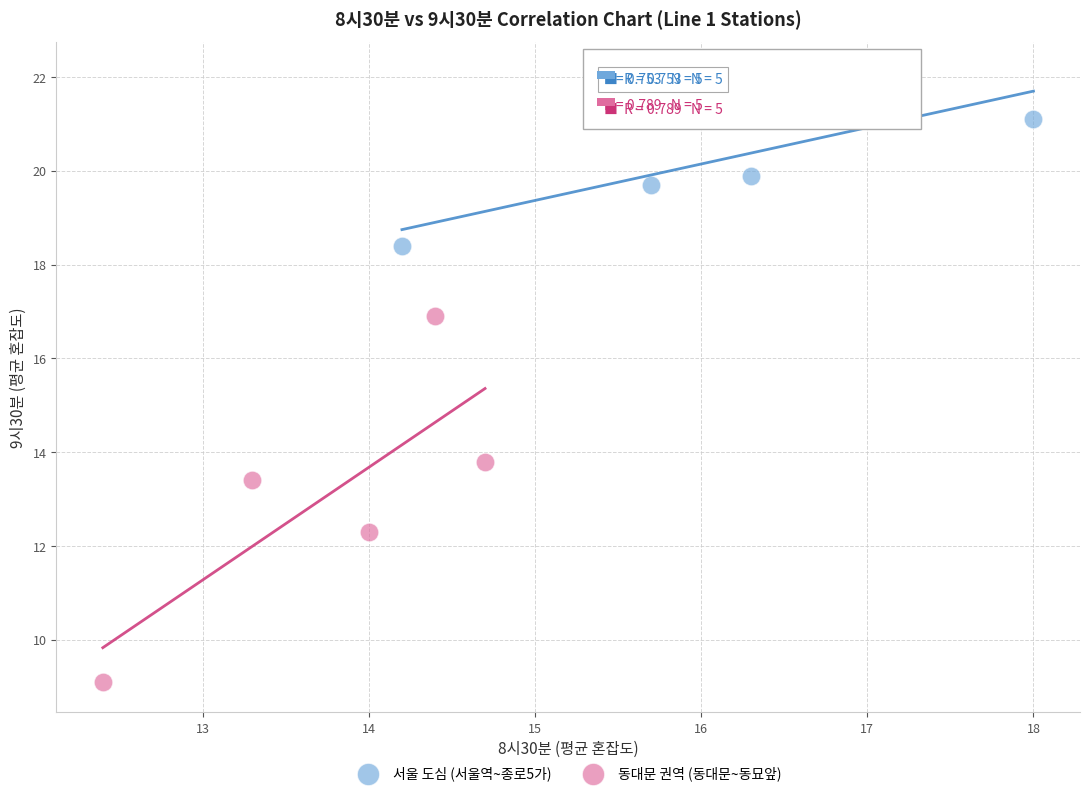

Which series has the widest spread of Y values?

동대문 권역 (동대문~동묘앞)